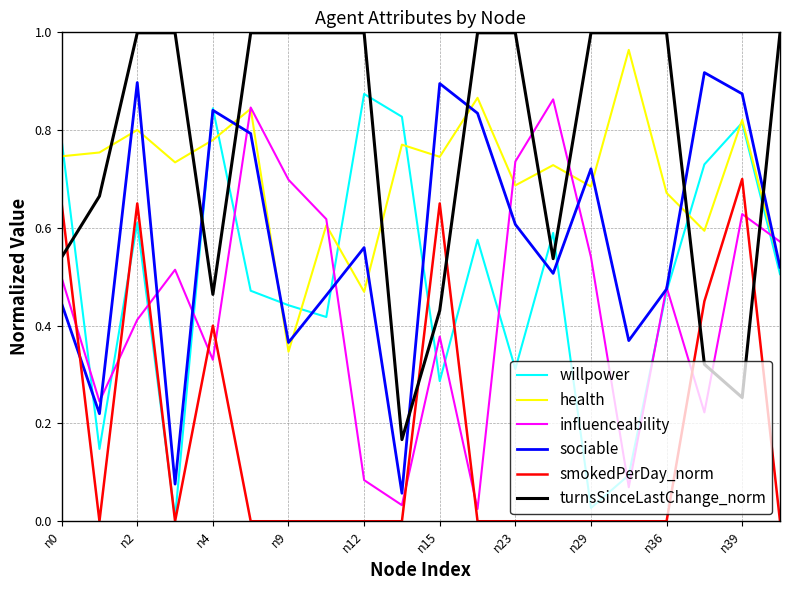

After their last crossing, which series has the higher values: willpower or turnsSinceLastChange_norm?

turnsSinceLastChange_norm